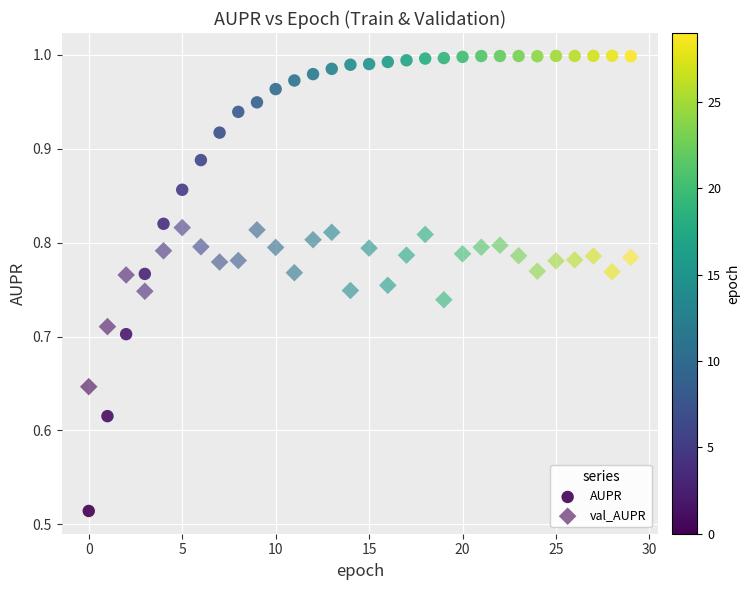

How many data points are displayed?

60